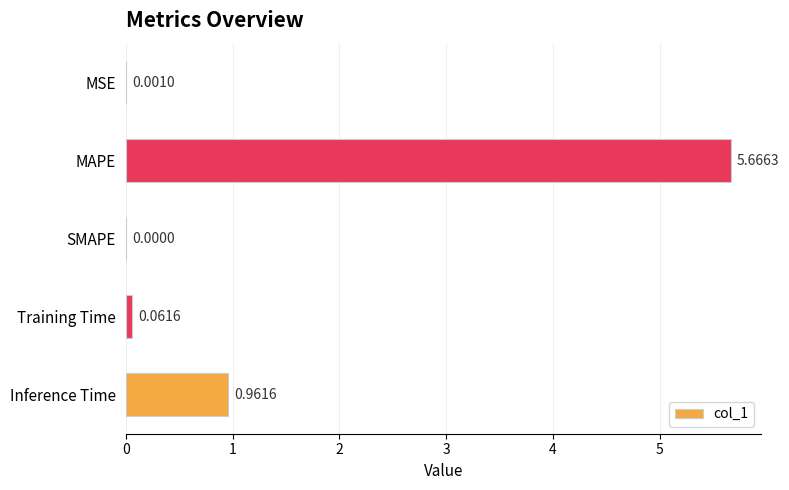

Which label corresponds to the largest value in the chart?

MAPE